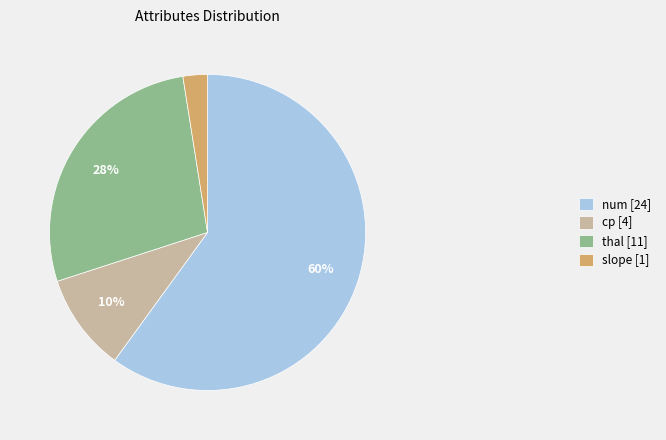

Does cp [4] represent more than half of the total?

No